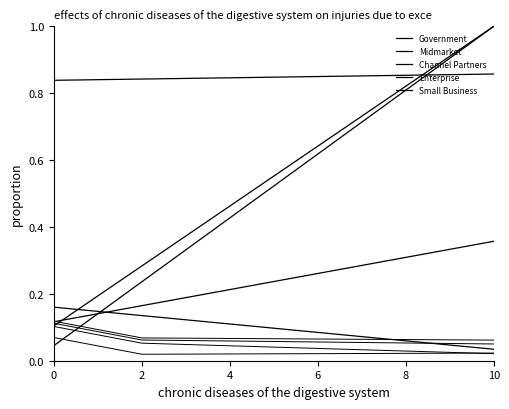

Between 0 and 10, which series saw the biggest shift?

Government